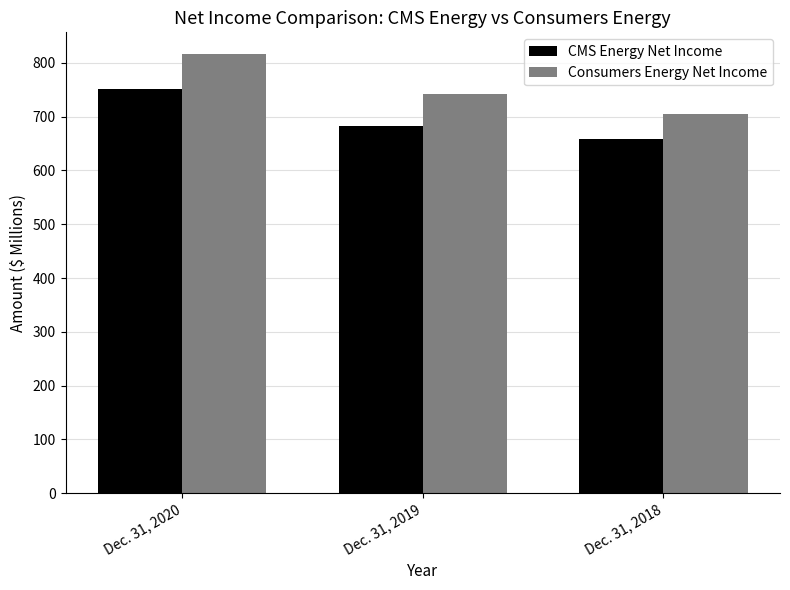

What is the total value across all series at Dec. 31, 2018?

1364